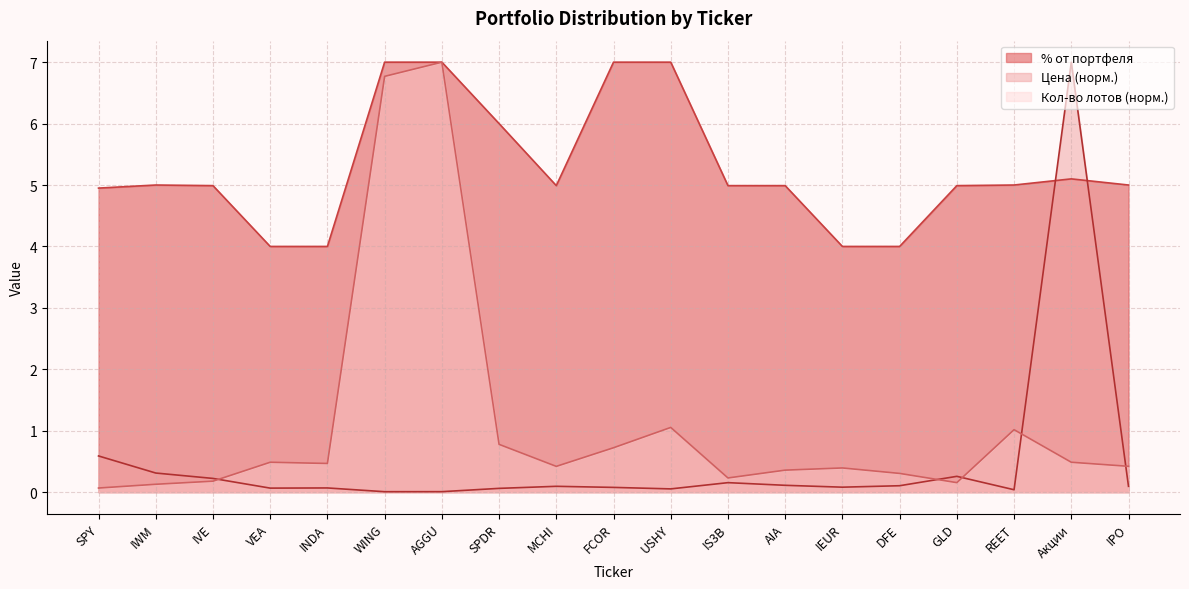

At which category does Кол-во лотов reach its first local valley?

INDA